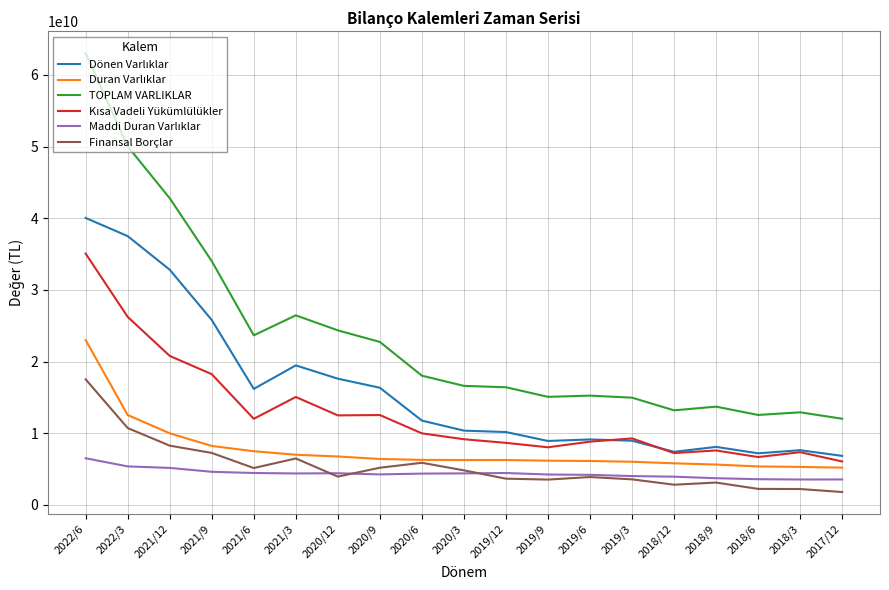

At which category does the chart reach its peak across all series?

2022/6